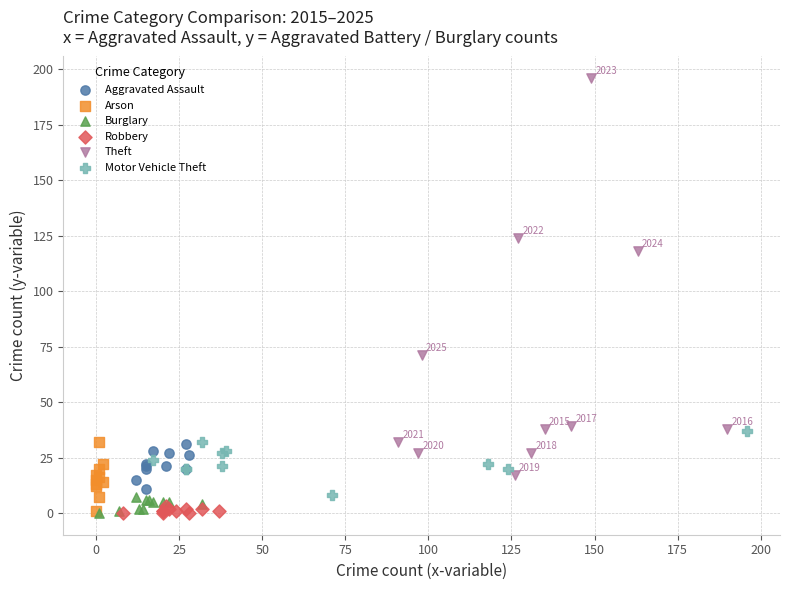

What are all the series names shown in the legend?

Aggravated Assault, Arson, Burglary, Robbery, Theft, Motor Vehicle Theft